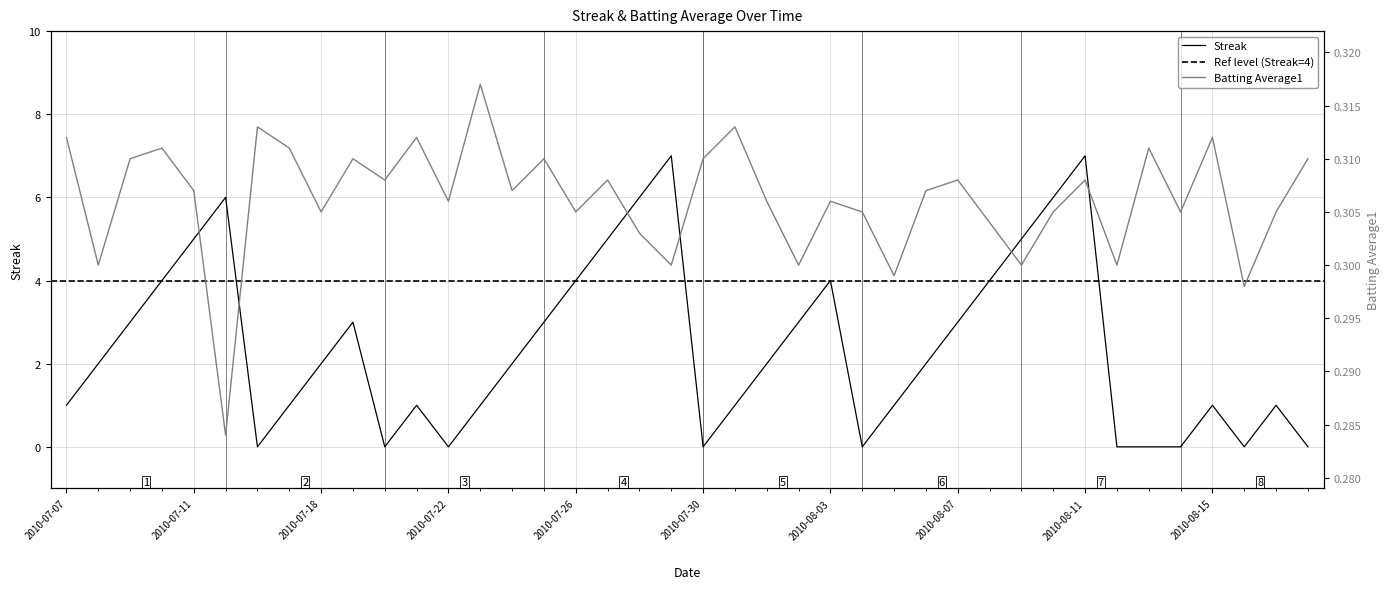

What is the total value across all series at 2010-08-10?

6.3